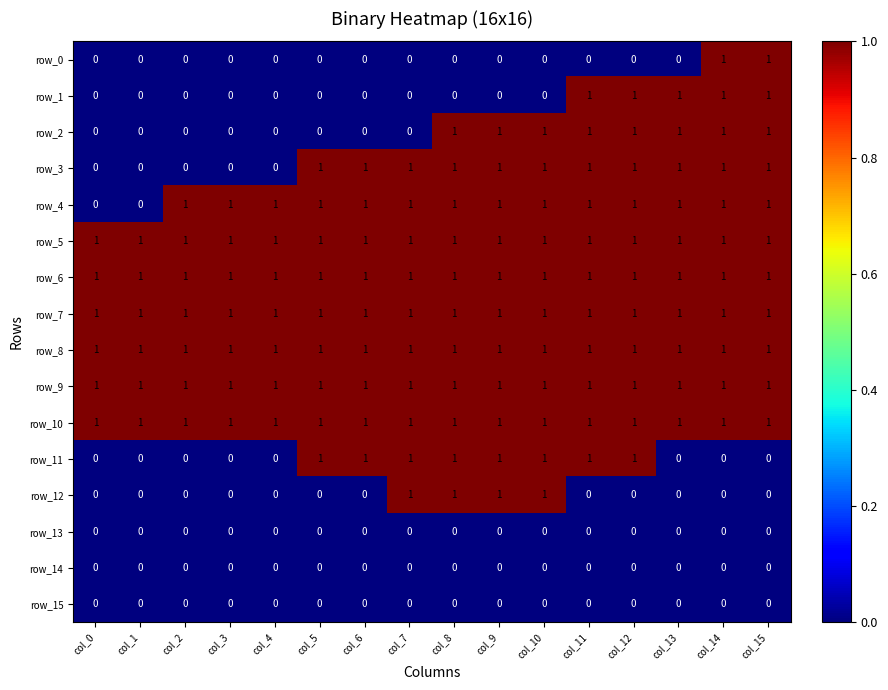

Is it true that row_13 equals 0 at col_0?

True